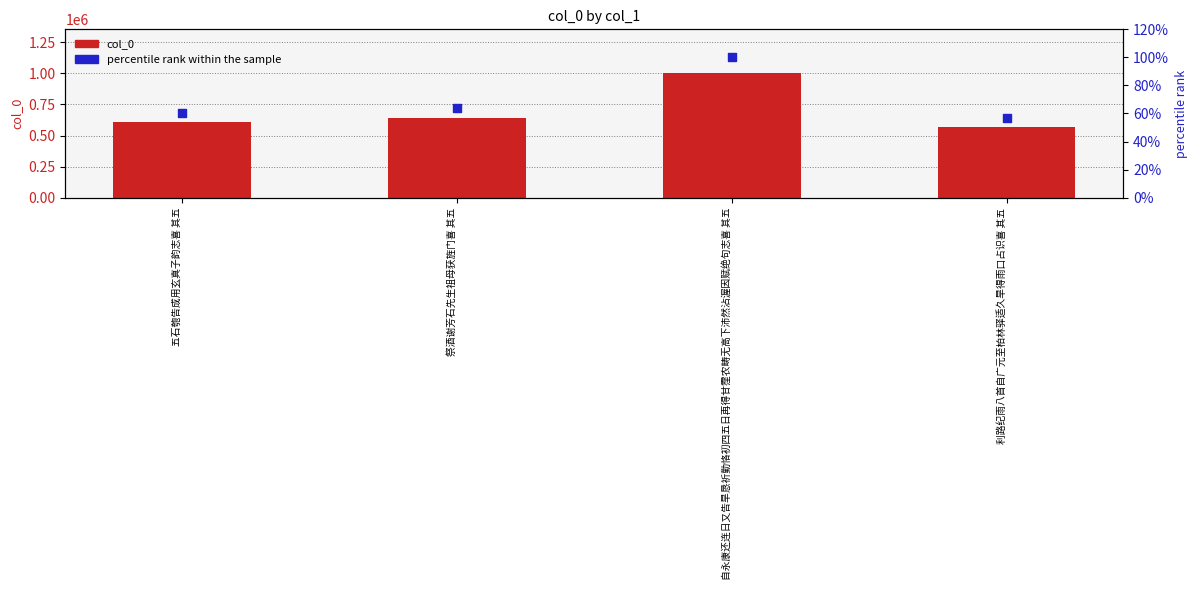

What are all the series names shown in the legend?

col_0, percentile rank within the sample